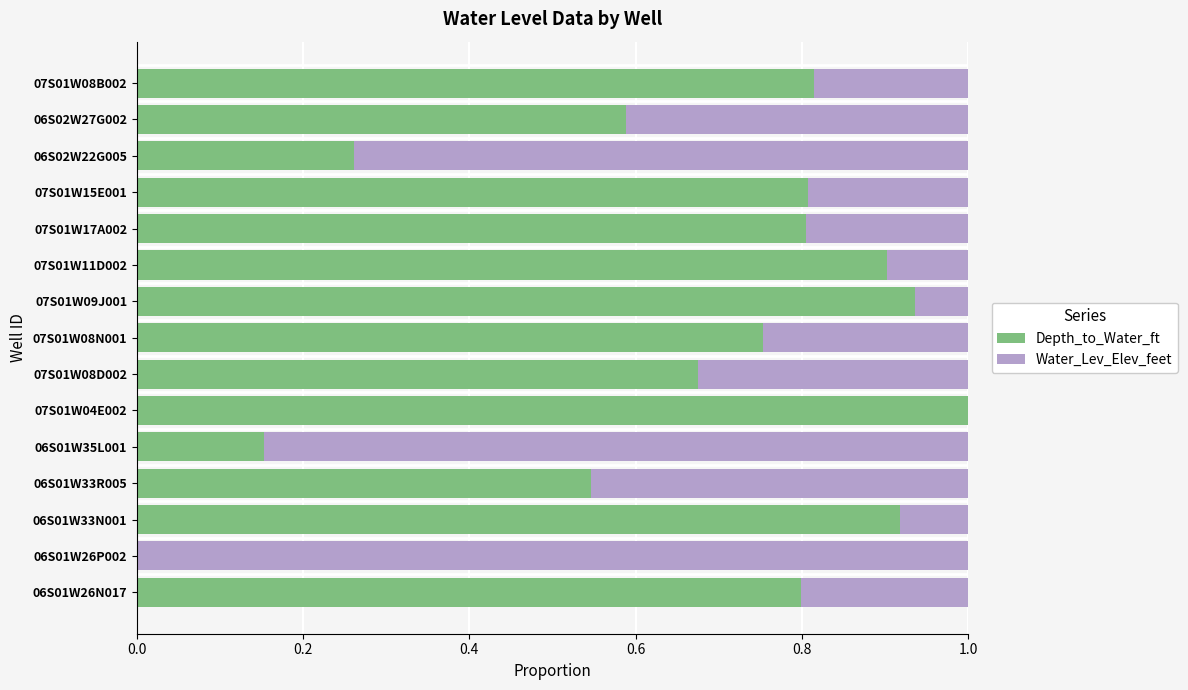

Is it true that Depth_to_Water_ft equals 0.9 at 07S01W11D002?

True